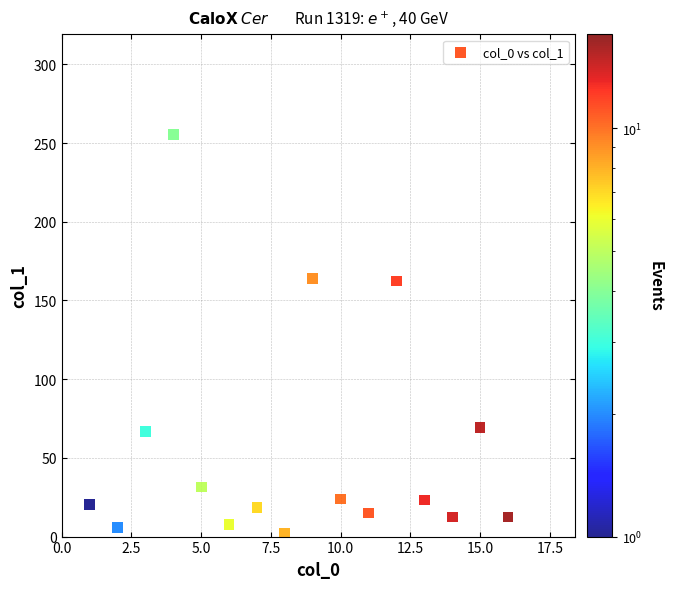

What is the range of Y values (max minus min)?

253.1